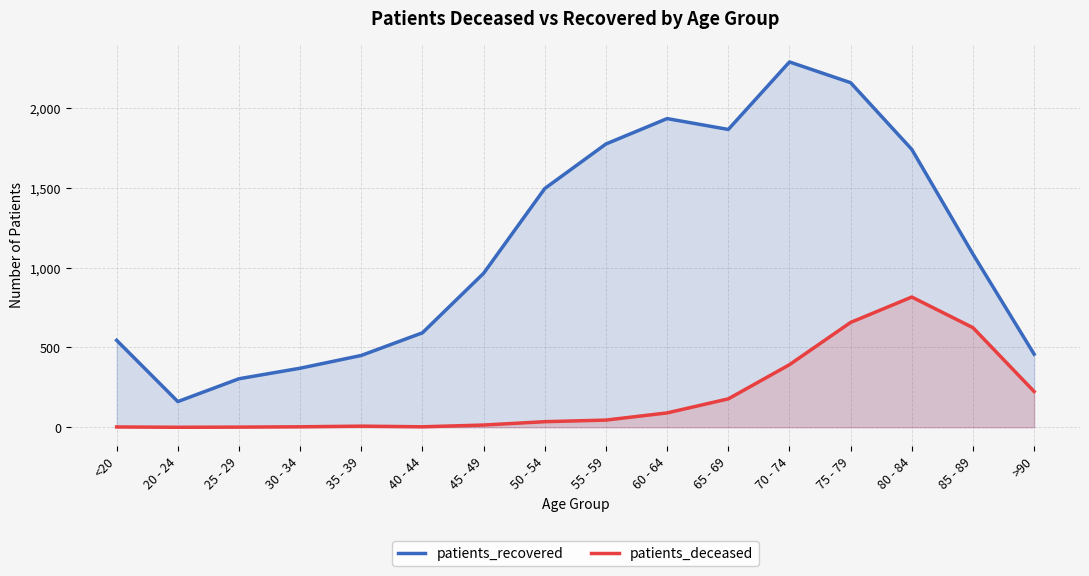

Which series has the largest total across all categories?

patients_recovered